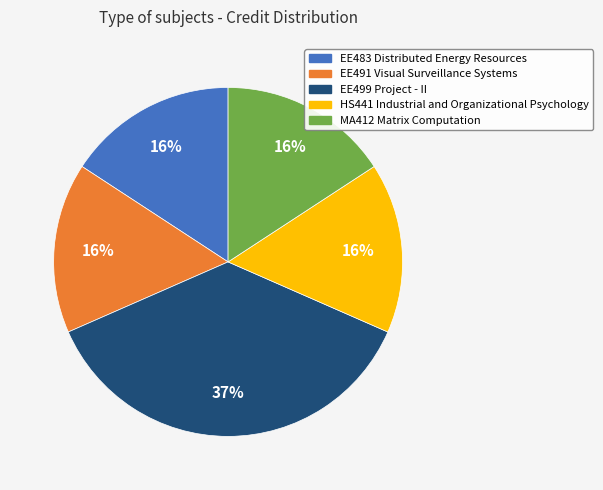

To the nearest percent, what is the average slice percentage?

20%